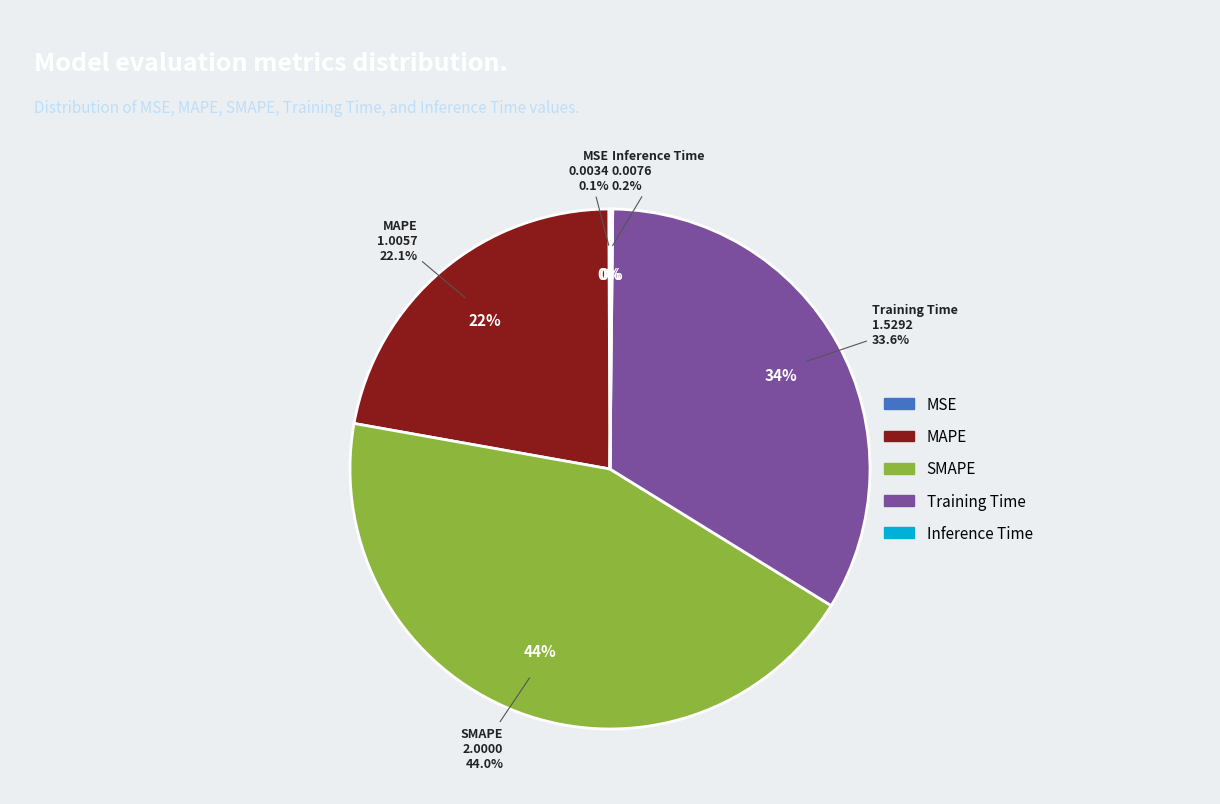

True or false: Training Time accounts for 34% of the total.

True